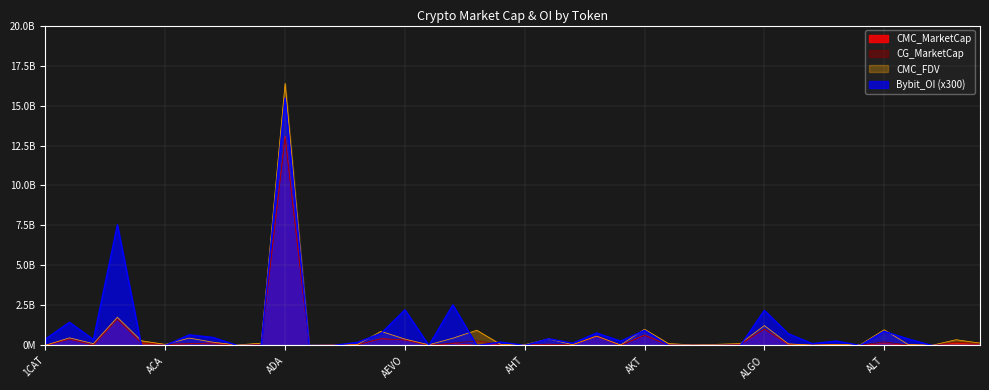

Which series has the largest total across all categories?

Bybit_OI (x300)